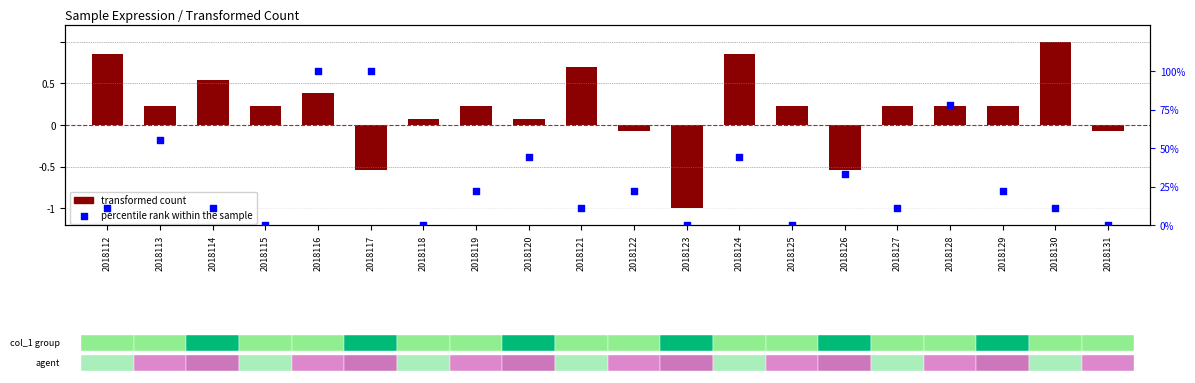

What is the total value across all series at 2018114?

11.6